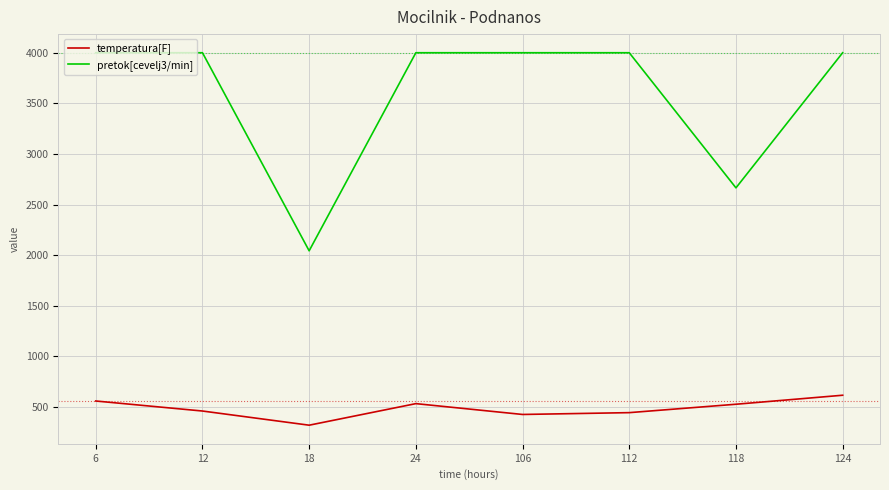

Read the pretok[cevelj3/min] value at 112, to the nearest 10.

4000